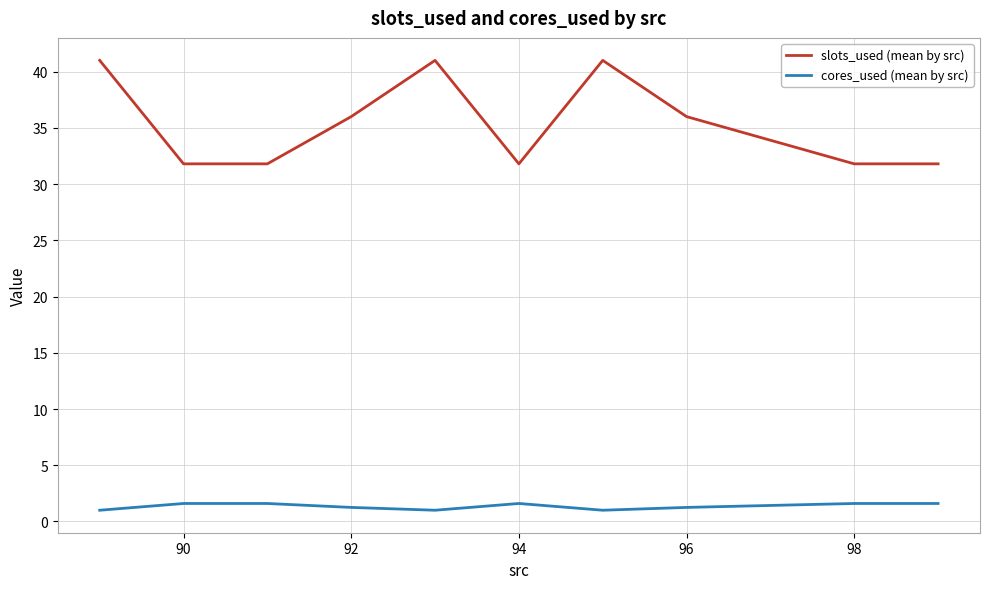

How many data points does each series have?

10